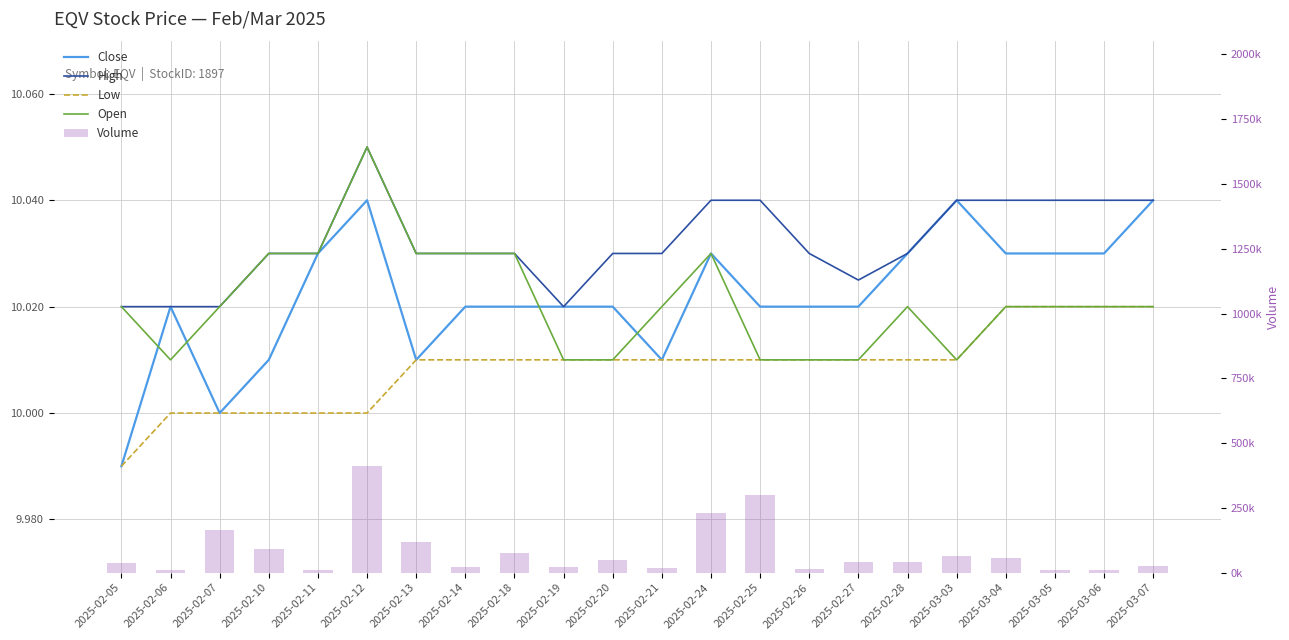

Which has a higher value, 2025-02-12 or 2025-02-20?

2025-02-12